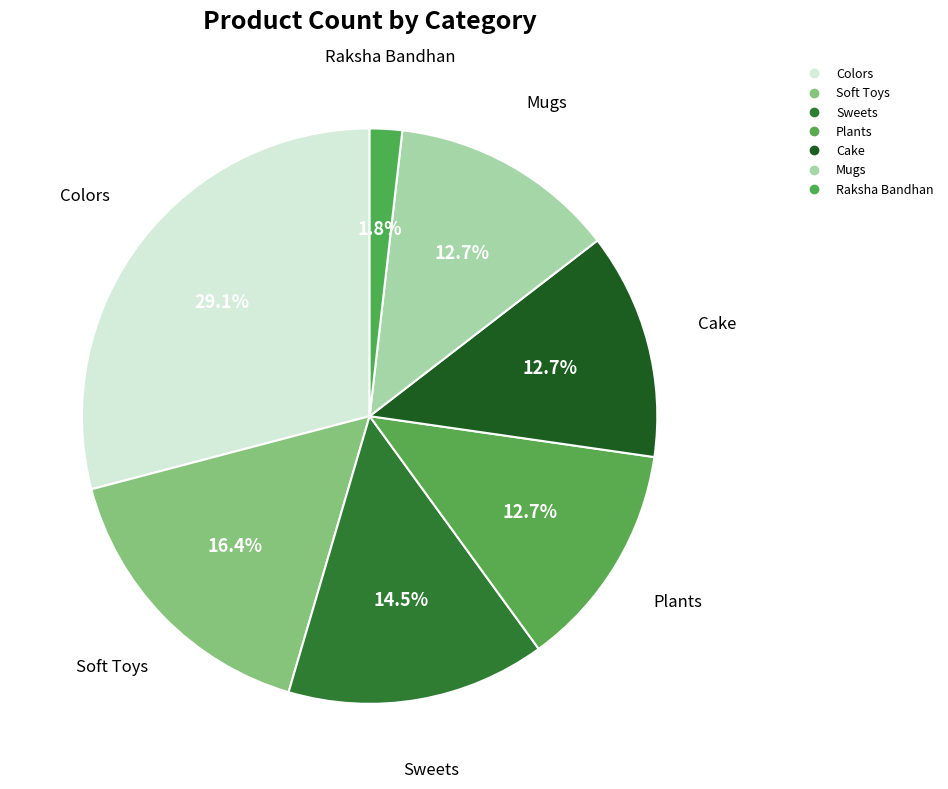

How many slices are in this pie chart?

7